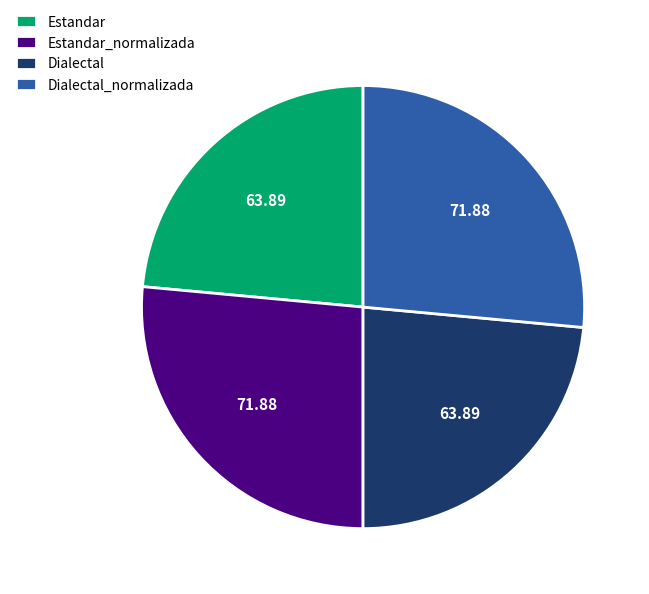

Does Estandar_normalizada account for over 50% of the chart?

No